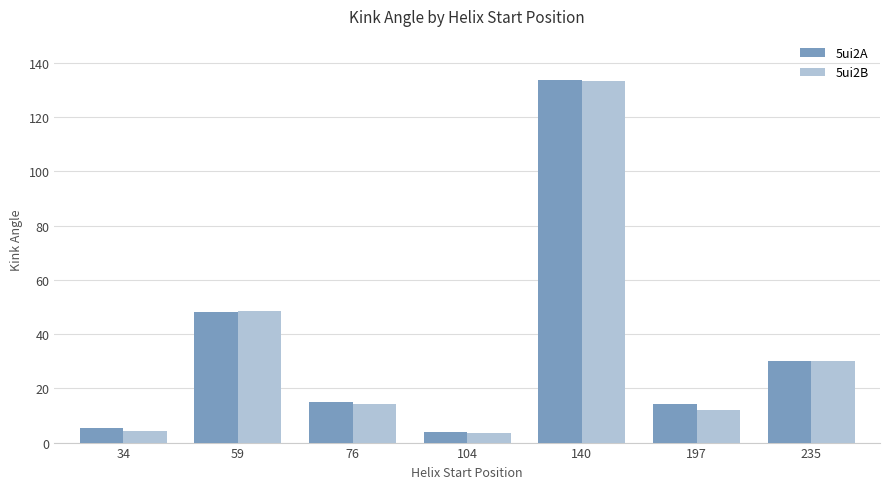

What is the spread (max minus min) of values at 235?

0.1